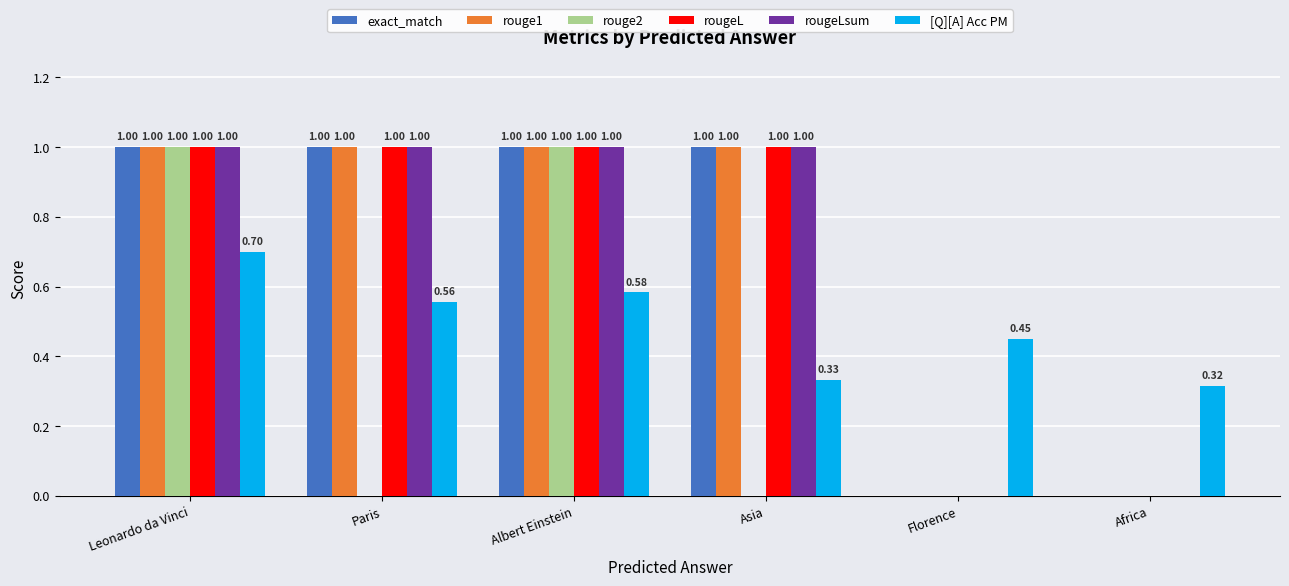

What is the total value across all series at Paris?

4.6